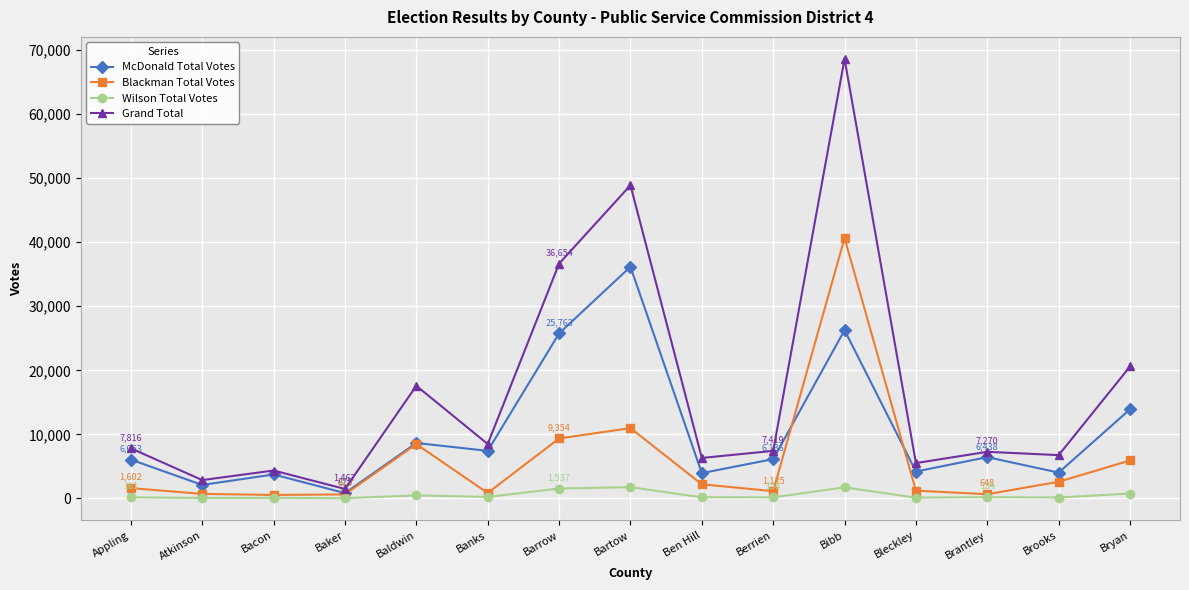

List the series in order of their peak value, lowest first.

Wilson Total Votes, McDonald Total Votes, Blackman Total Votes, Grand Total